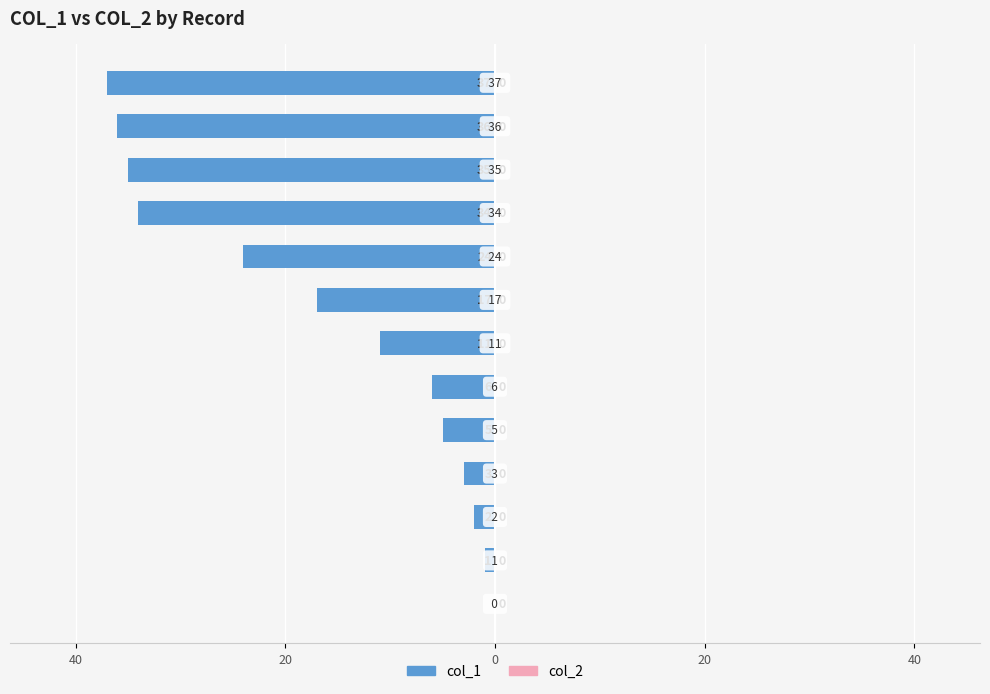

Are the bars horizontal?

Yes